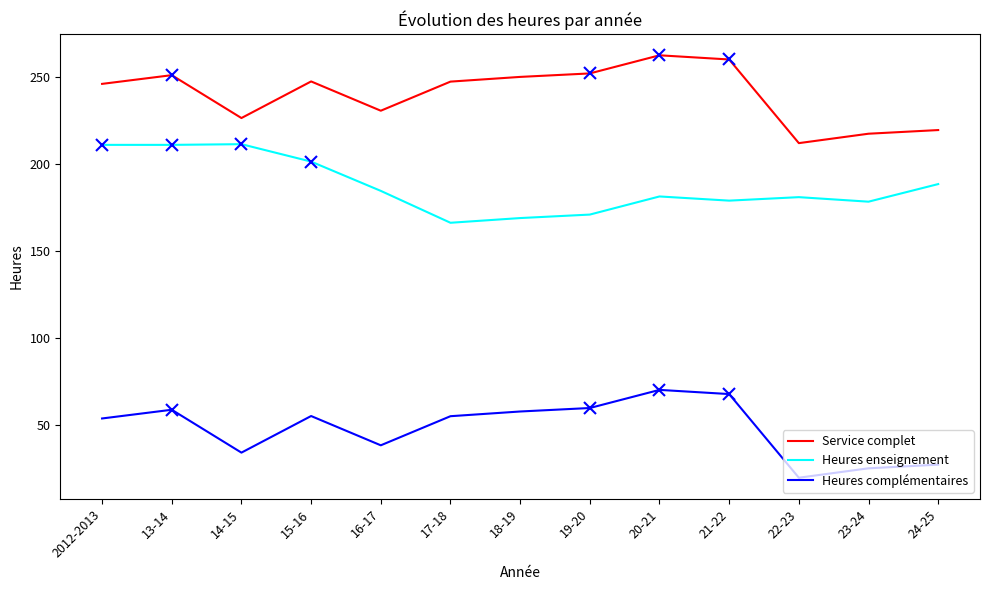

What is the greatest value displayed?

262.4